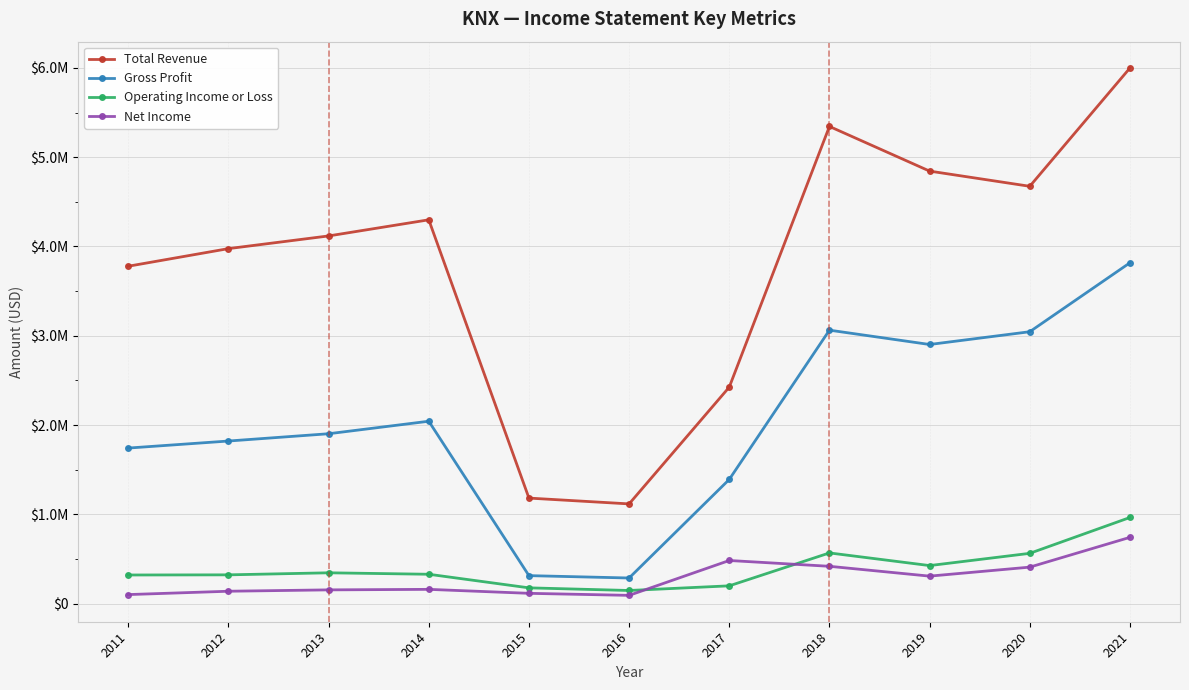

At which category does Operating Income or Loss reach its first local valley?

2016